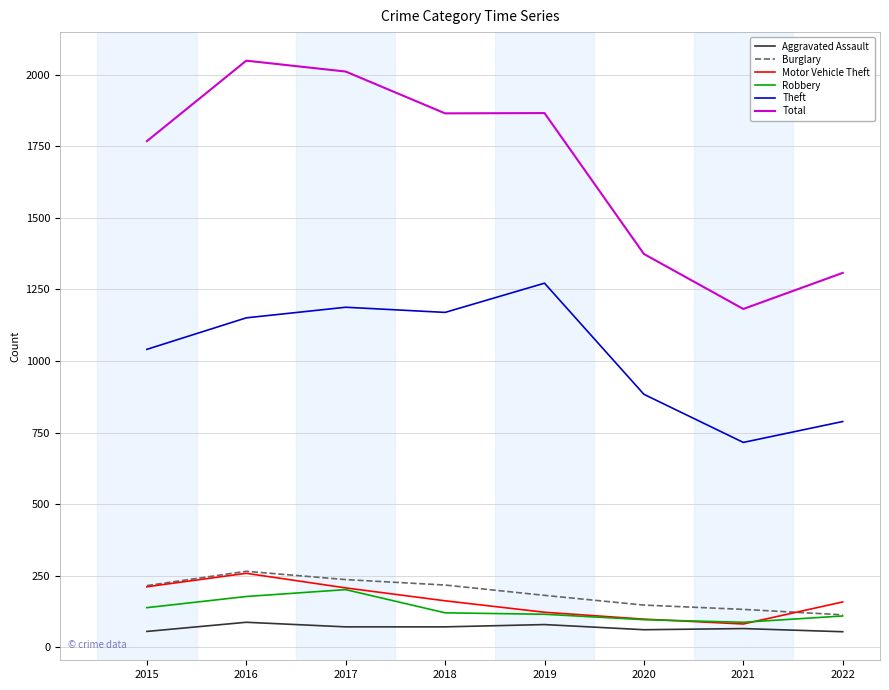

True or false: Theft and Motor Vehicle Theft cross at least once.

False